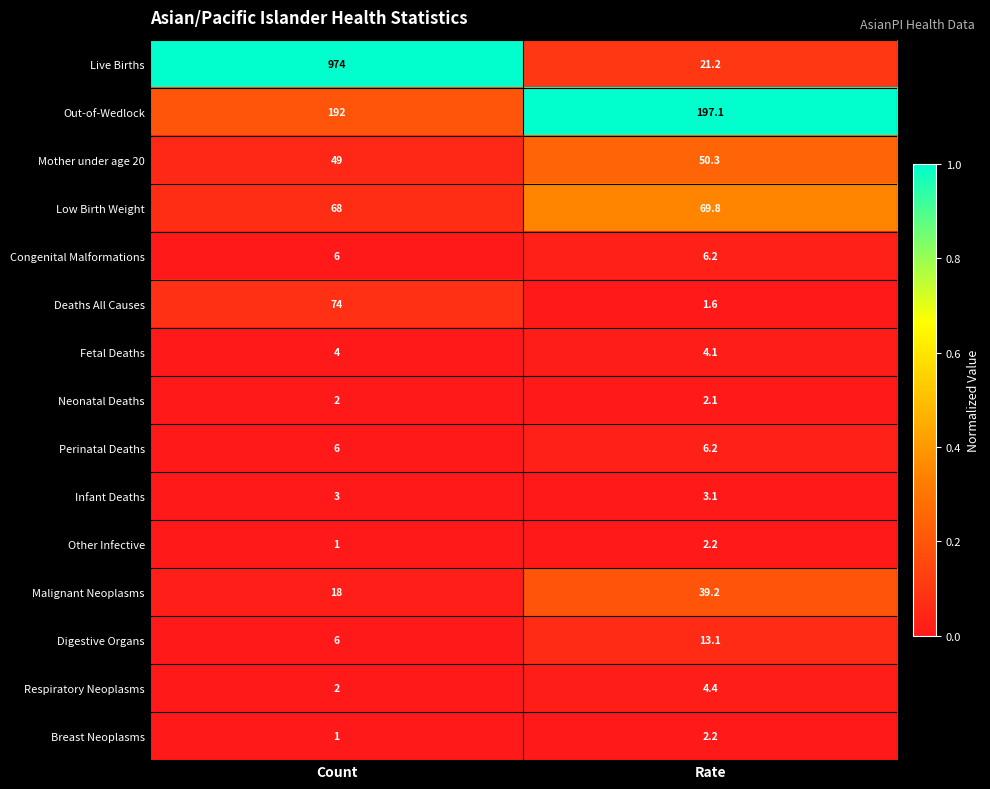

Reading left to right, list all the values displayed in this chart.

Live Births: 974.0	21.2
Out-of-Wedlock: 192.0	197.1
Mother under age 20: 49.0	50.3
Low Birth Weight: 68.0	69.8
Congenital Malformations: 6.0	6.2
Deaths All Causes: 74.0	1.6
Fetal Deaths: 4.0	4.1
Neonatal Deaths: 2.0	2.1
Perinatal Deaths: 6.0	6.2
Infant Deaths: 3.0	3.1
Other Infective: 1.0	2.2
Malignant Neoplasms: 18.0	39.2
Digestive Organs: 6.0	13.1
Respiratory Neoplasms: 2.0	4.4
Breast Neoplasms: 1.0	2.2